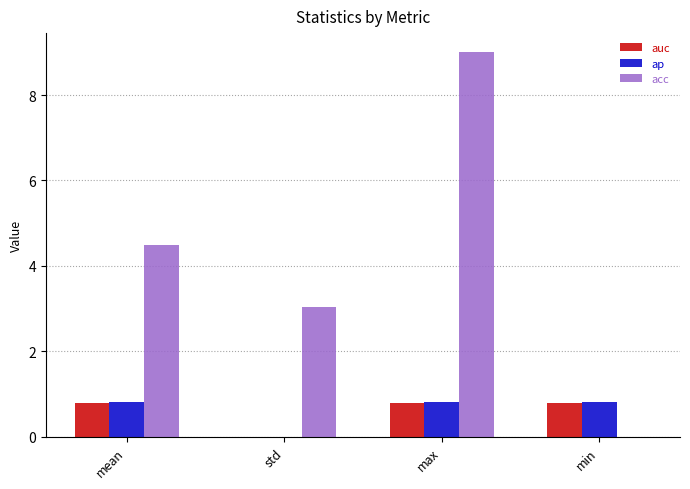

Read the acc value at std.

3.0